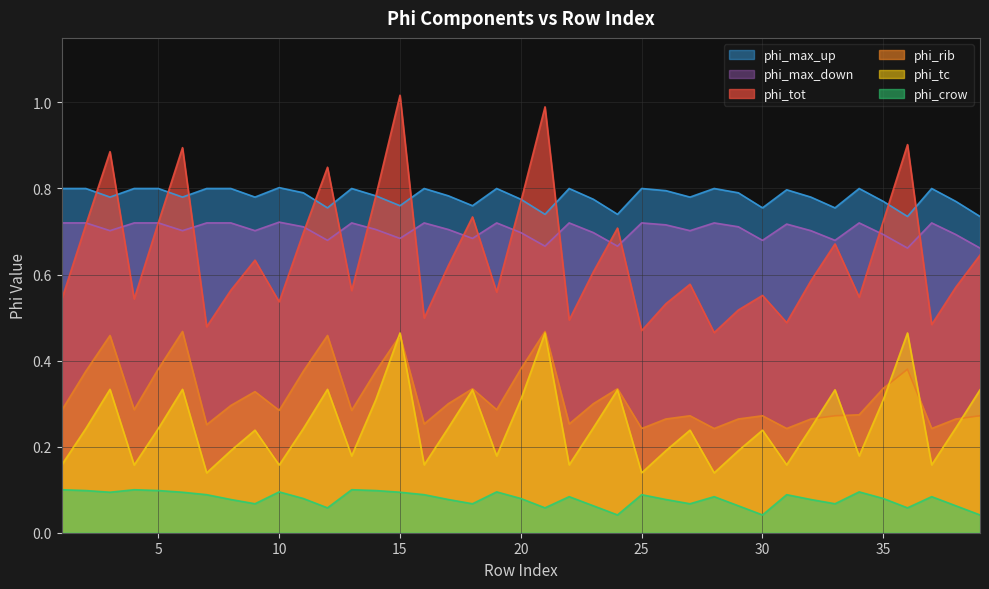

Is it true that phi_max_up equals 1.0 at 15?

False